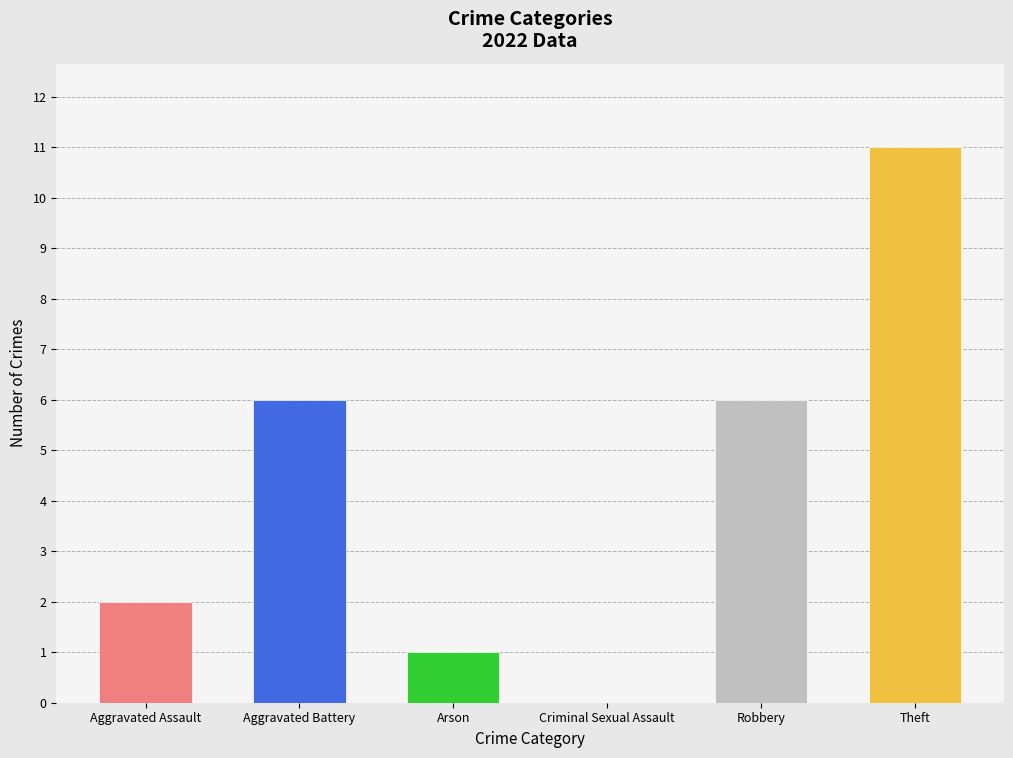

What is the ratio of the value at Aggravated Assault to the value at Robbery?

0.3